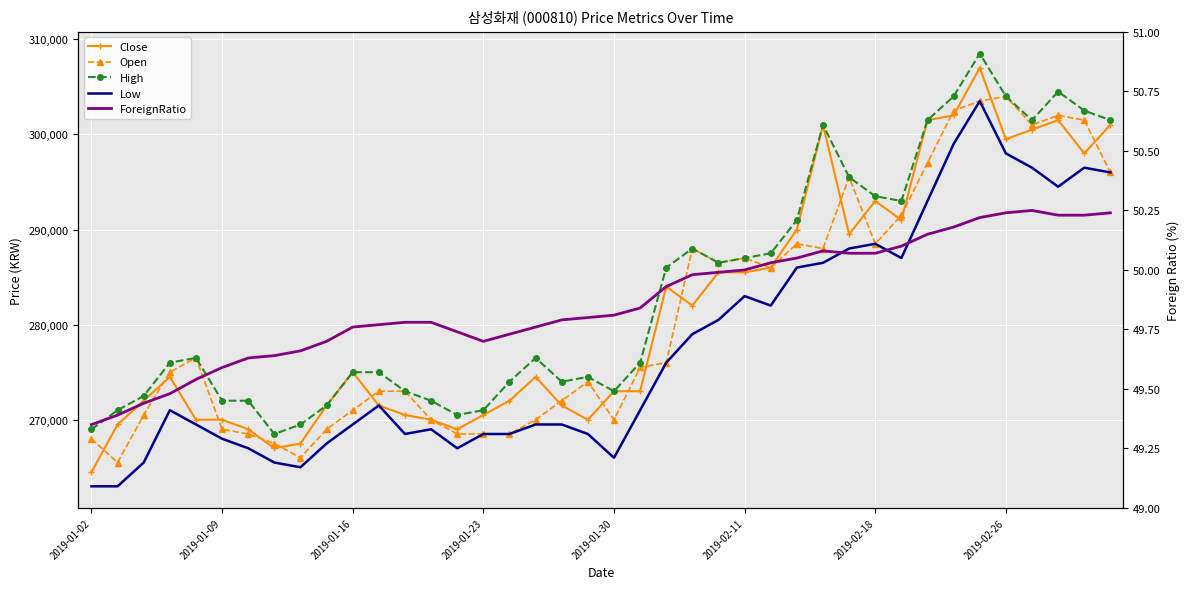

True or false: Low has more than 1 points higher than both neighbors.

True